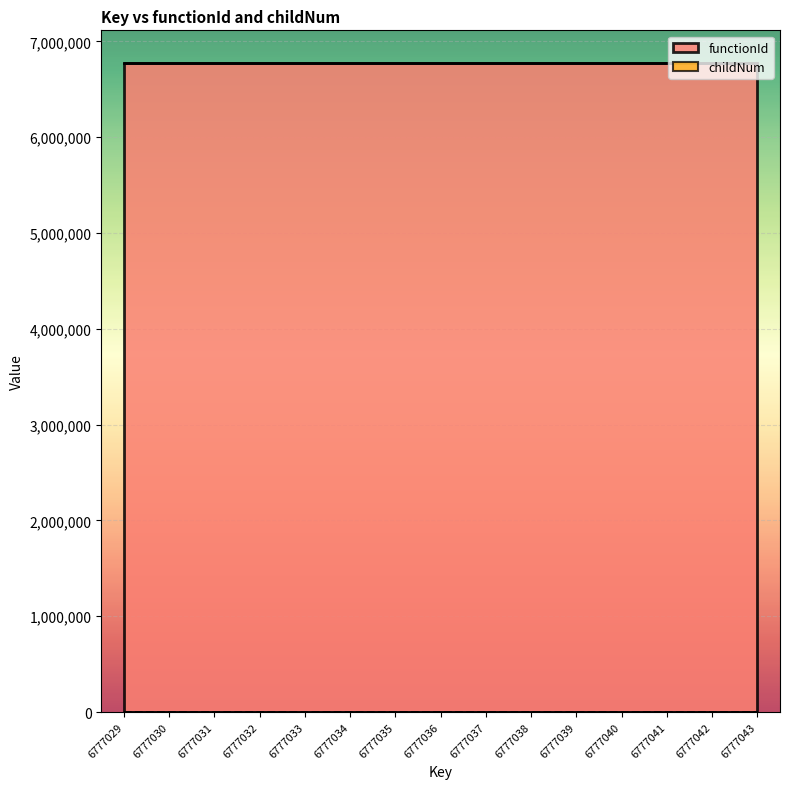

Between 6777029 and 6777032, which is larger?

6777029